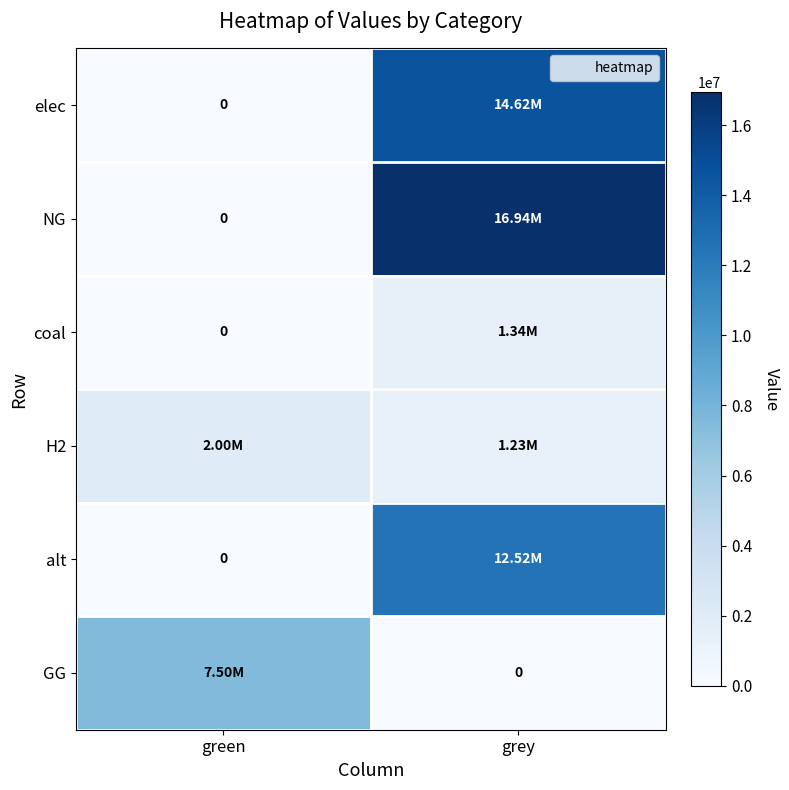

The value of NG at green is 5337727.4. True or false?

False